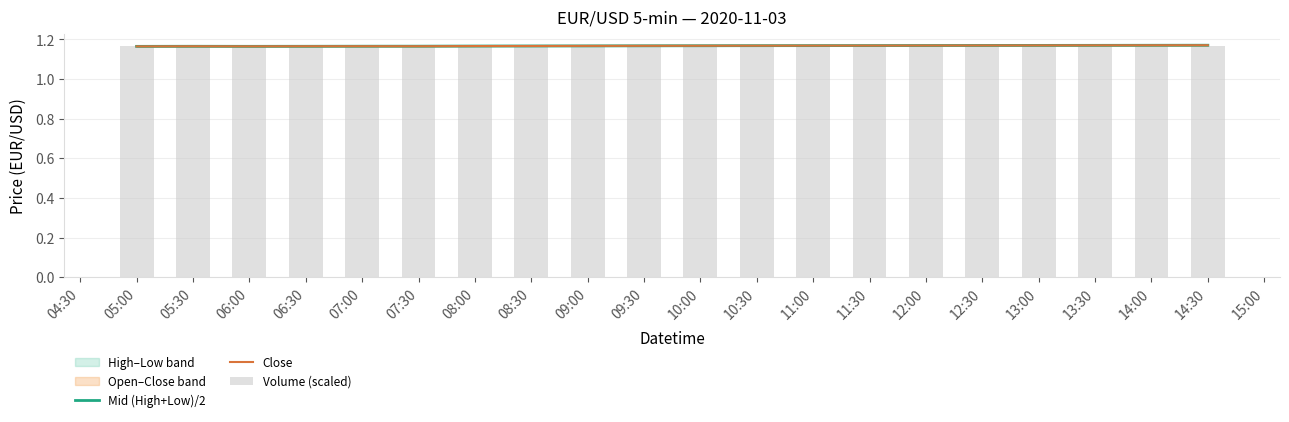

Reading left to right, extract all data points from this chart.

Mid (High+Low)/2: 1.2	1.2	1.2	1.2	1.2	1.2	1.2	1.2	1.2	1.2	1.2	1.2	1.2	1.2	1.2	1.2	1.2	1.2	1.2	1.2
Close: 1.2	1.2	1.2	1.2	1.2	1.2	1.2	1.2	1.2	1.2	1.2	1.2	1.2	1.2	1.2	1.2	1.2	1.2	1.2	1.2
Volume (scaled): 1.2	1.2	1.2	1.2	1.2	1.2	1.2	1.2	1.2	1.2	1.2	1.2	1.2	1.2	1.2	1.2	1.2	1.2	1.2	1.2